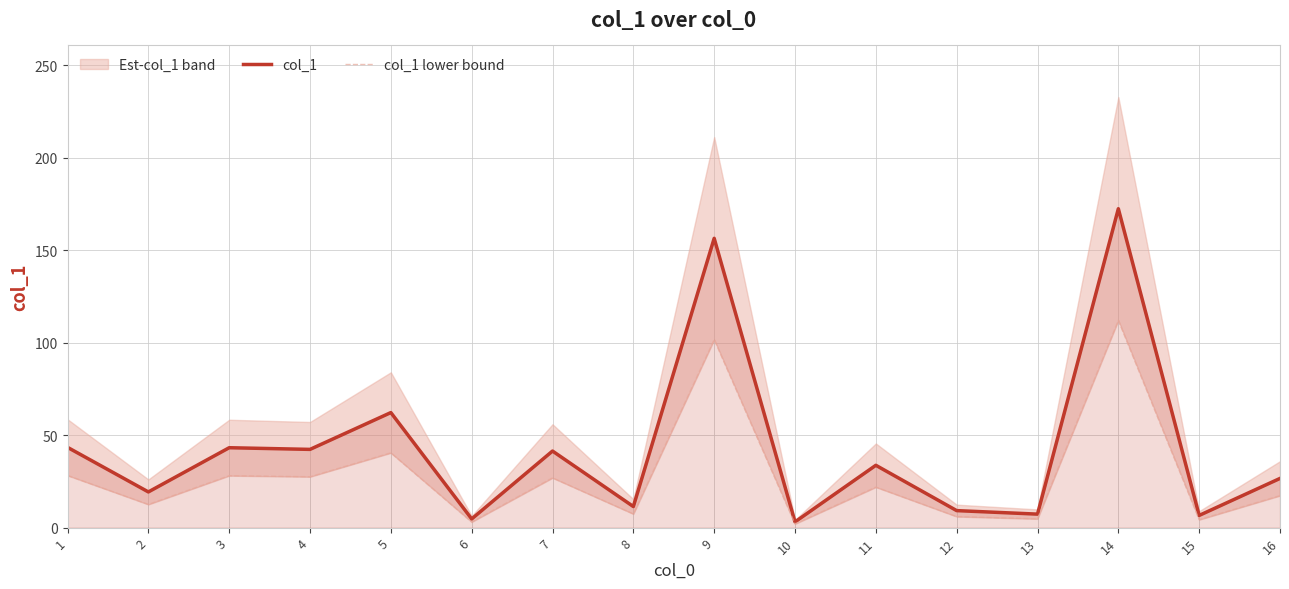

In col_1, how many points are lower than both neighbors (excluding endpoints)?

7